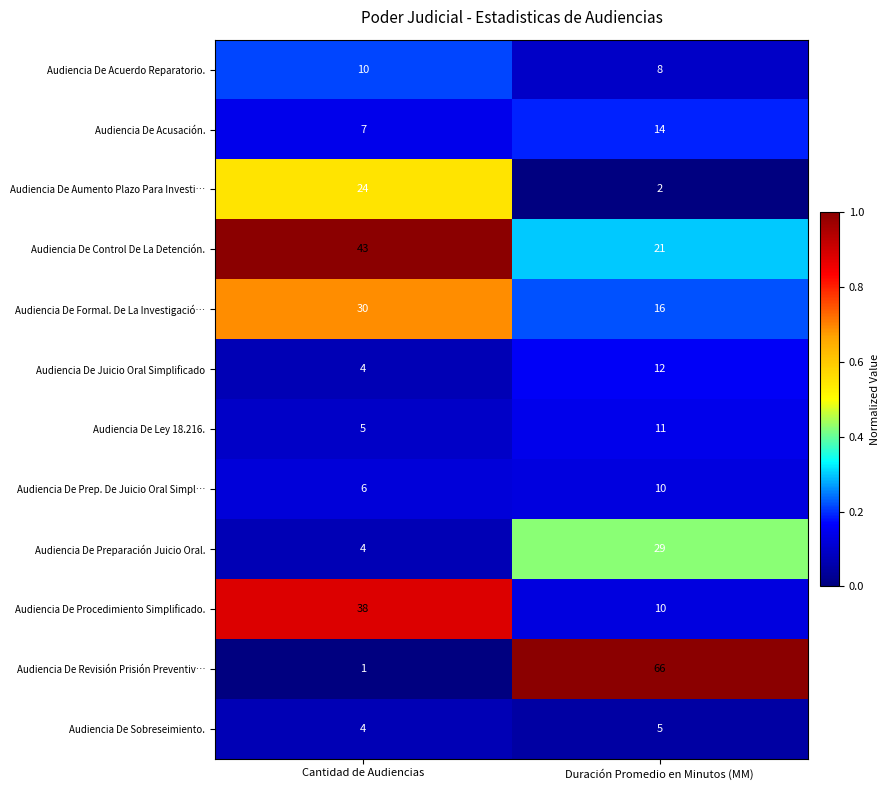

Read the Audiencia De Juicio Oral Simplificado value at Duración Promedio en Minutos (MM).

12